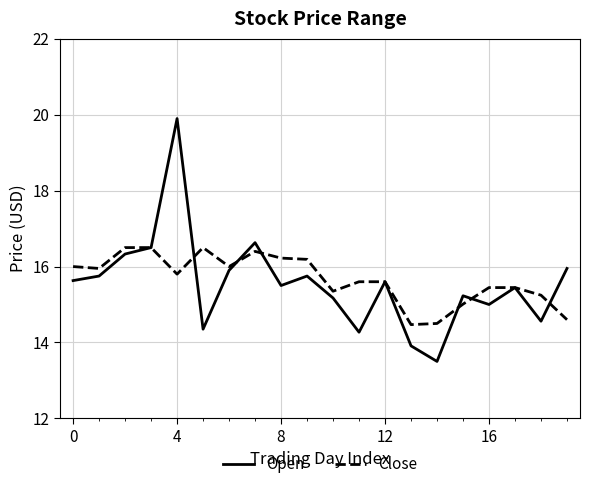

Which series has the largest range (max minus min)?

Open